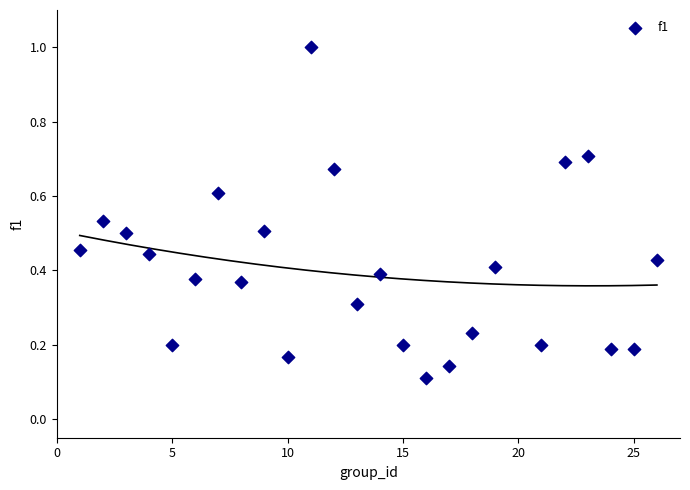

What is the range of Y values (max minus min)?

0.9